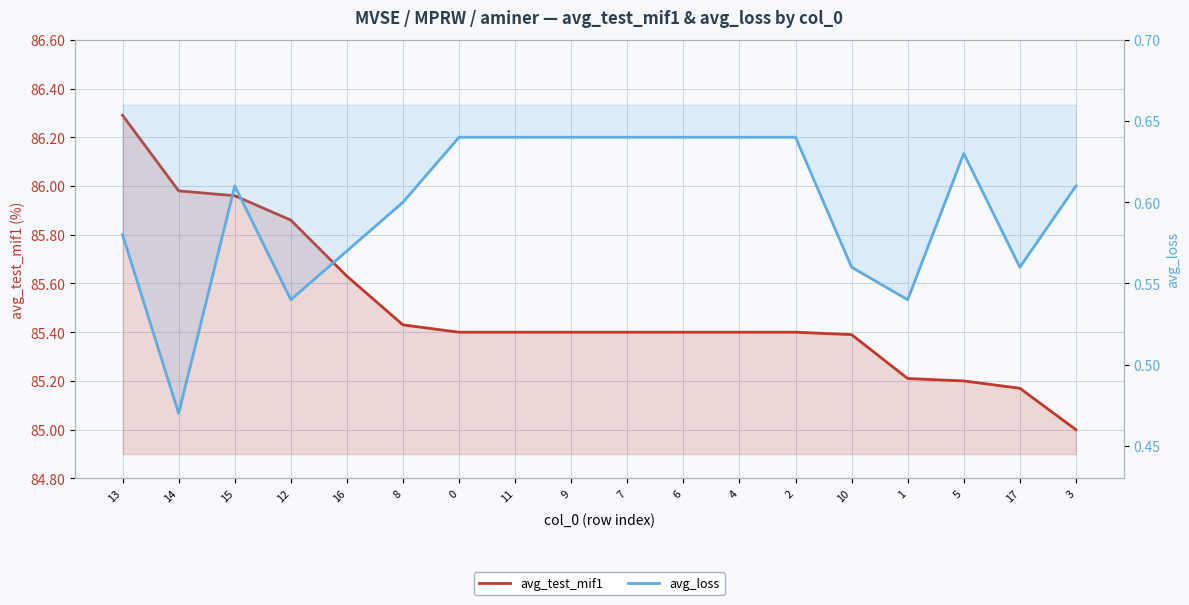

At which label is avg_test_mif1 closest to 85?

3